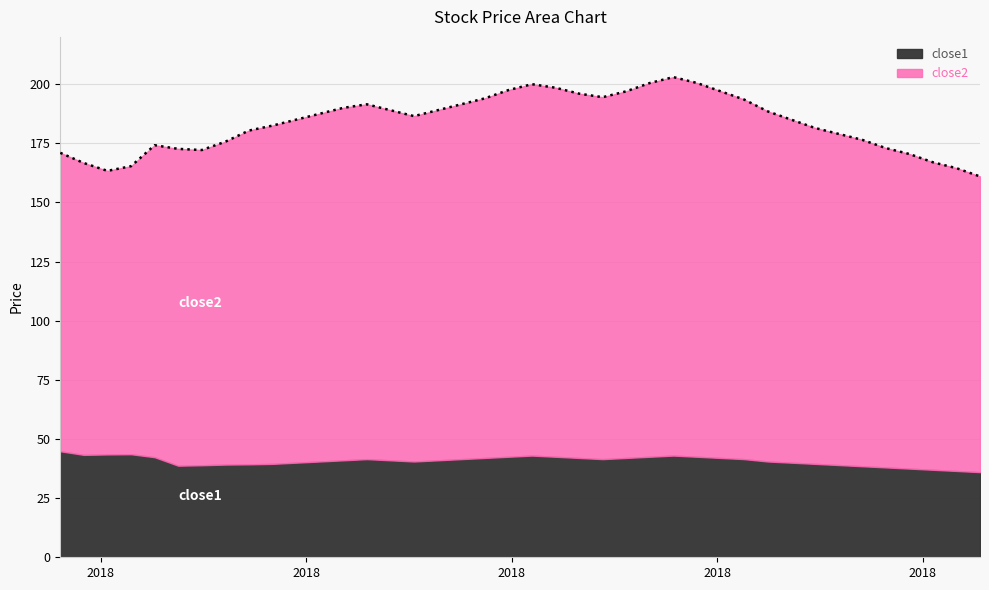

Where does the data first go above 186?

2018-06-05